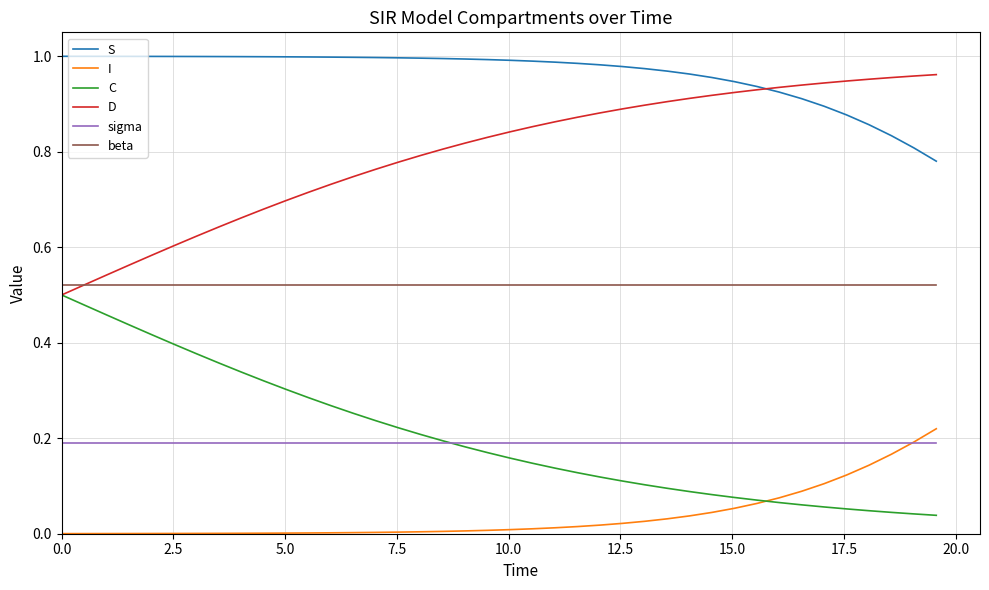

Which series has the largest total across all categories?

S